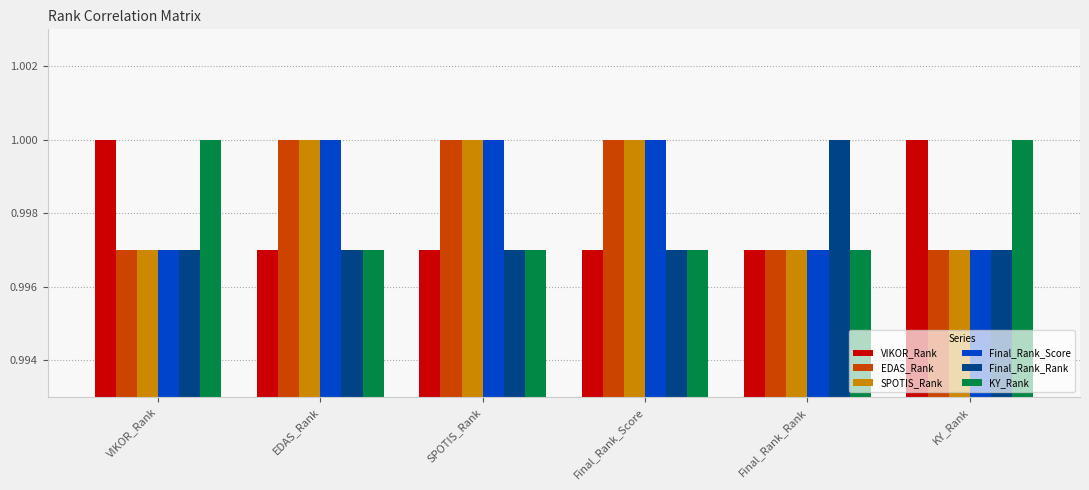

What is the total value across all series at Final_Rank_Rank?

6.0